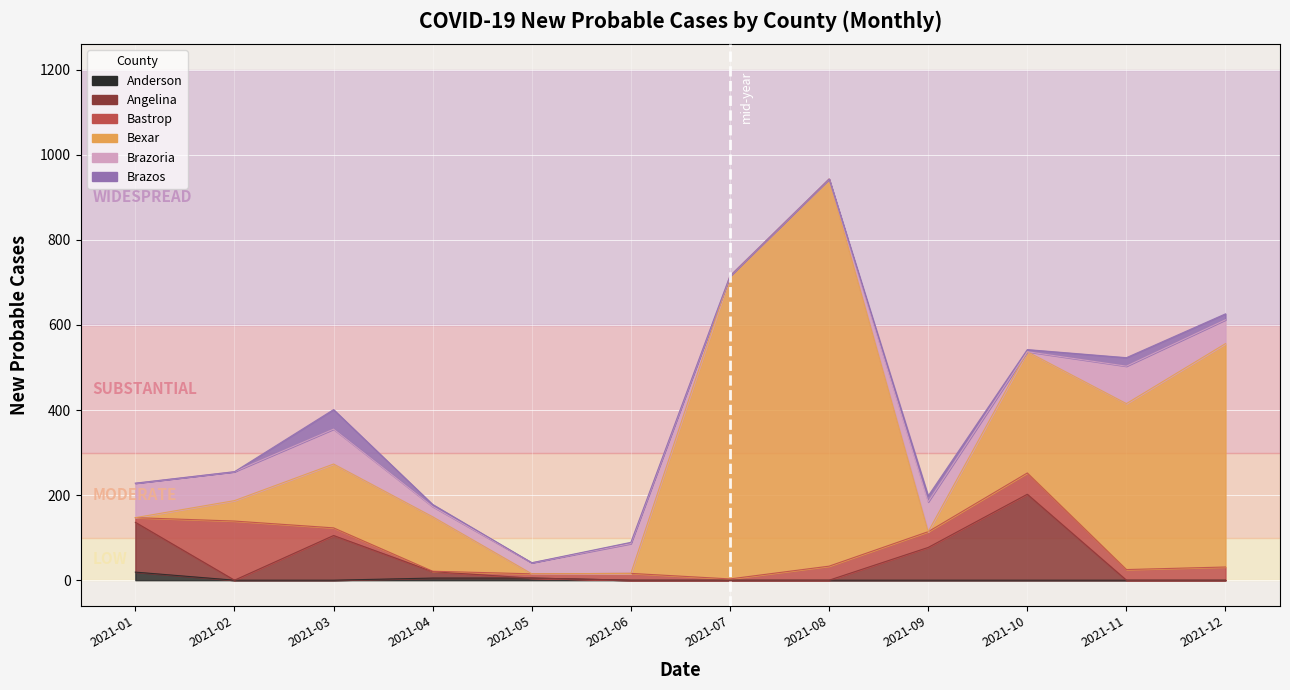

How many values in Brazos are above zero?

7